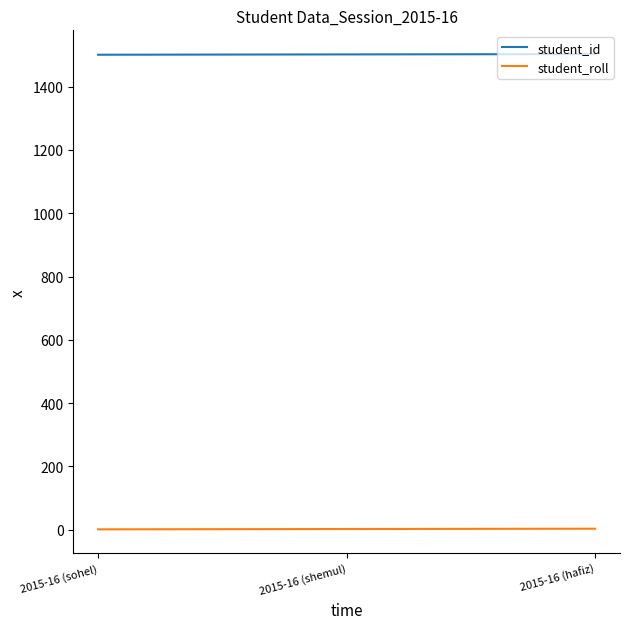

What are all the series names shown in the legend?

student_id, student_roll